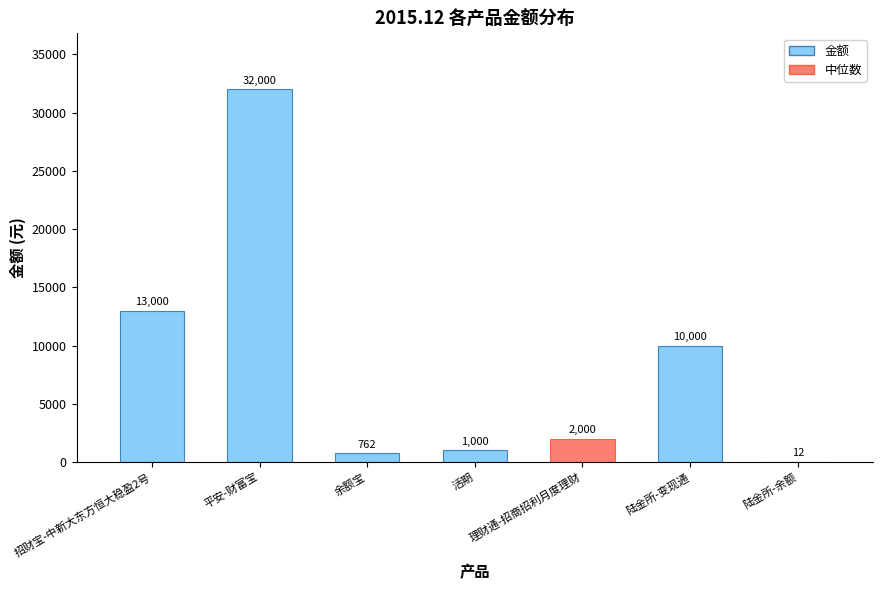

At which category does the chart reach its peak across all series?

平安-财富宝